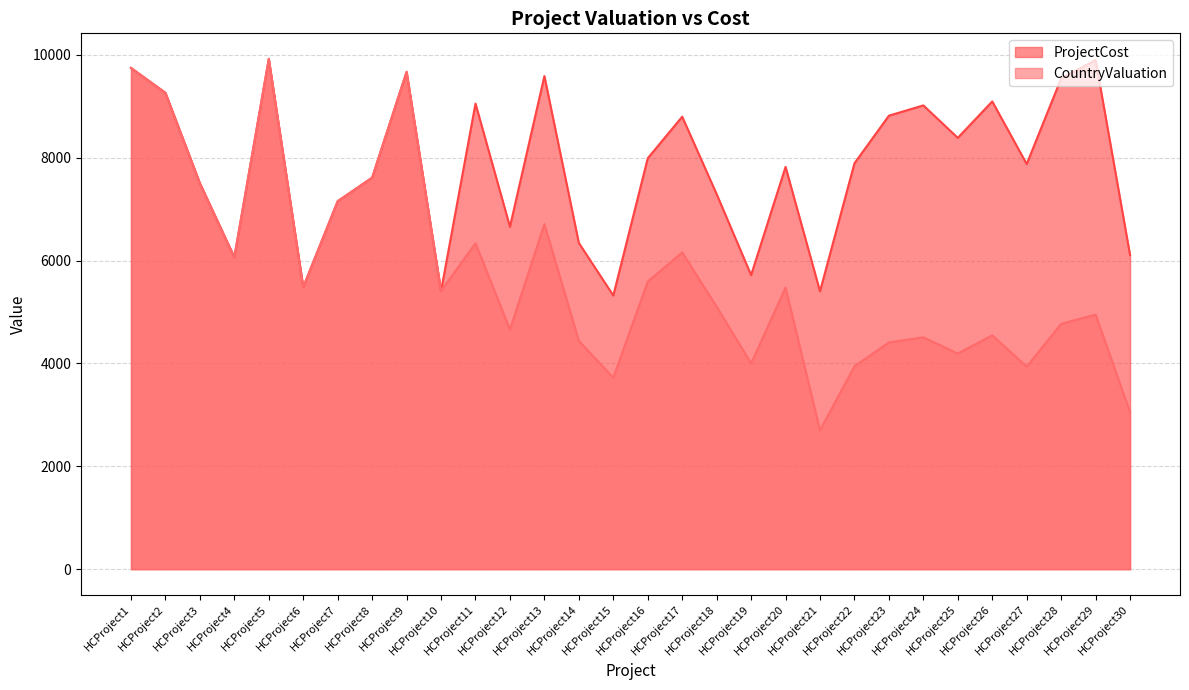

What is the difference between the ProjectCost values at HCProject20 and HCProject8?

209